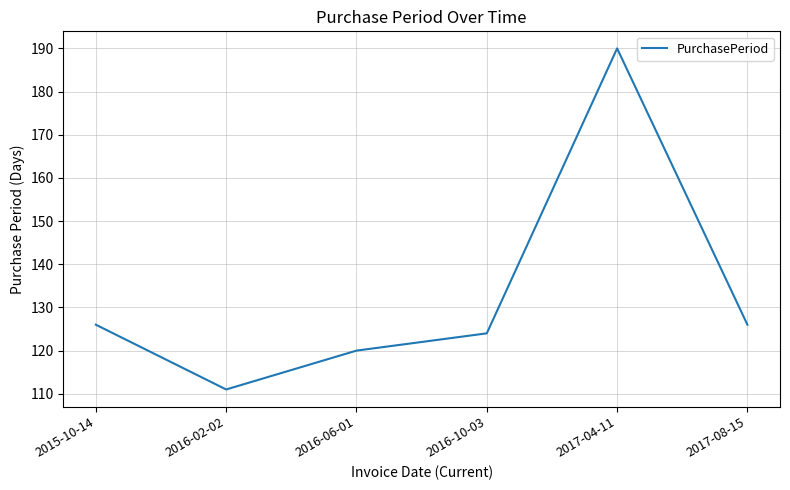

What value does the data have at 2017-04-11, to the nearest 5?

190